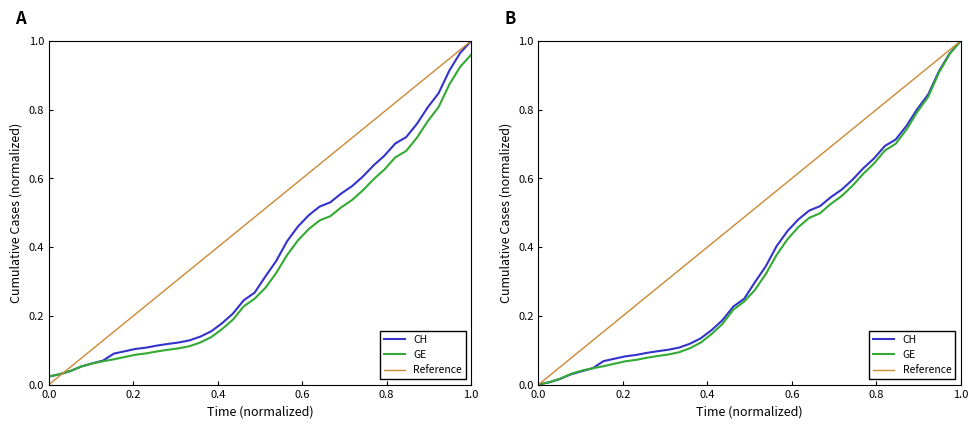

True or false: GE and CH intersect in this chart.

False